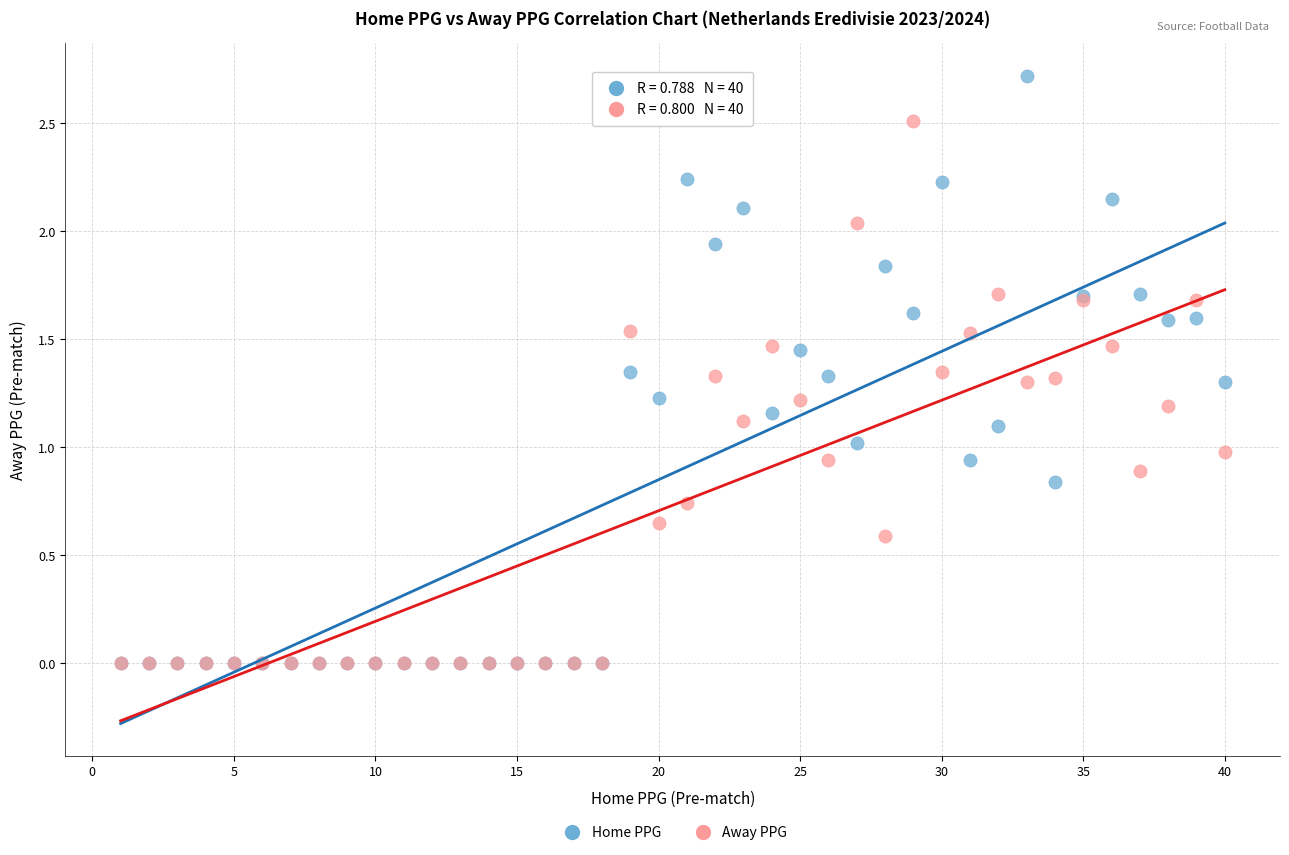

Which series has the largest Y range (max minus min)?

Home PPG